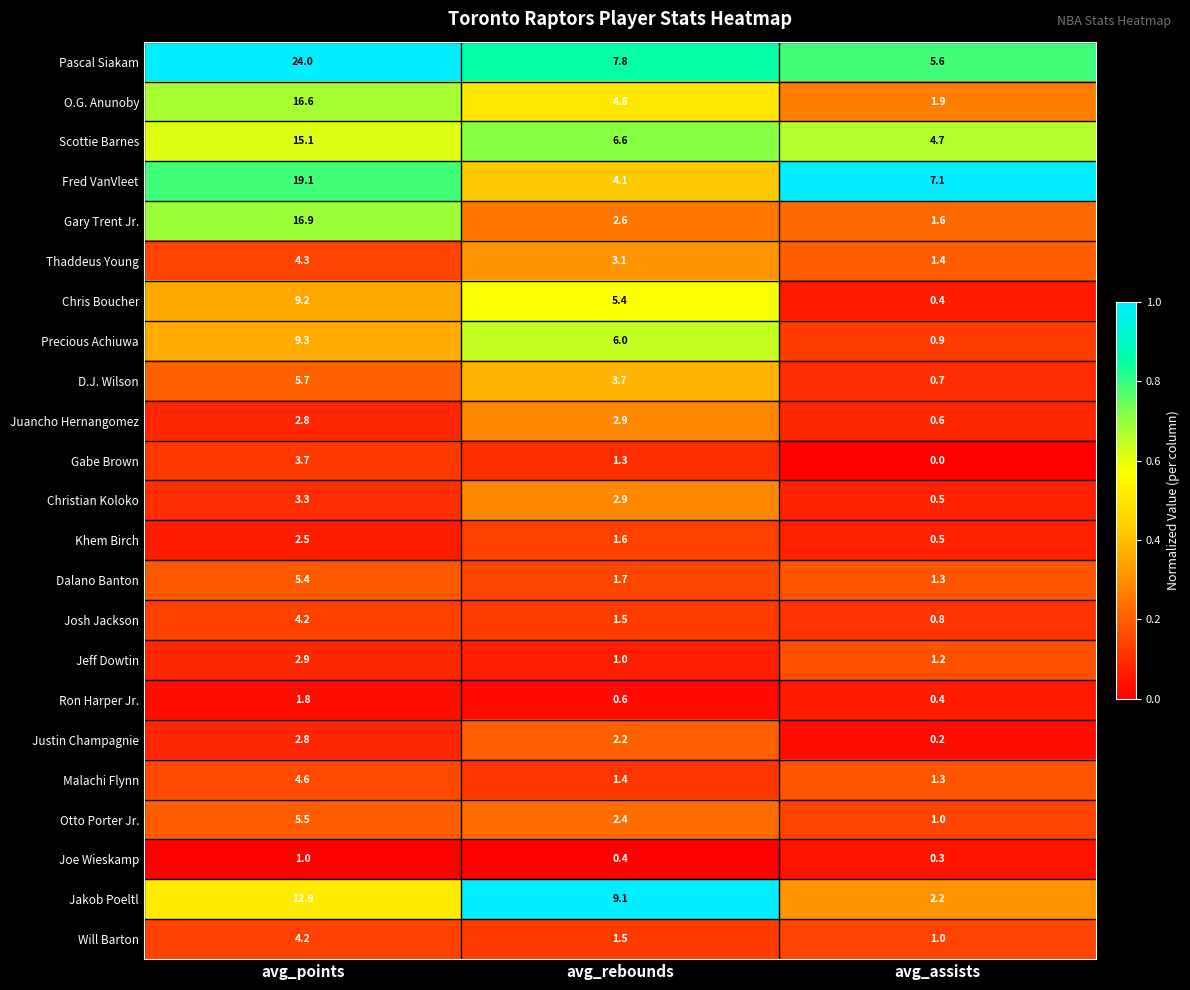

What is the sum of all Justin Champagnie values?

5.2